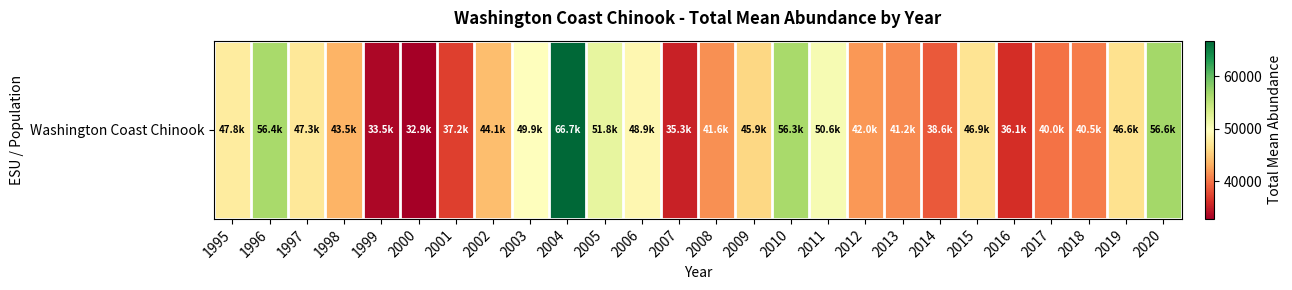

Between 2003 and 1999, which is larger?

2003